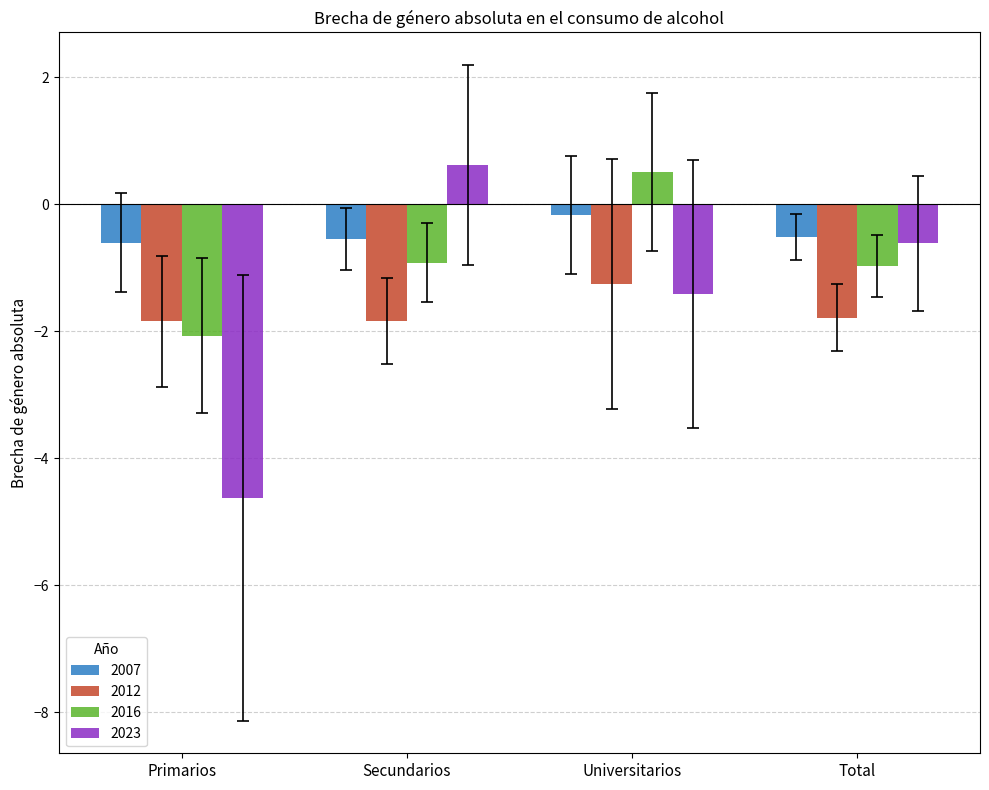

What is the label of the 3rd bar from the right?

Secundarios